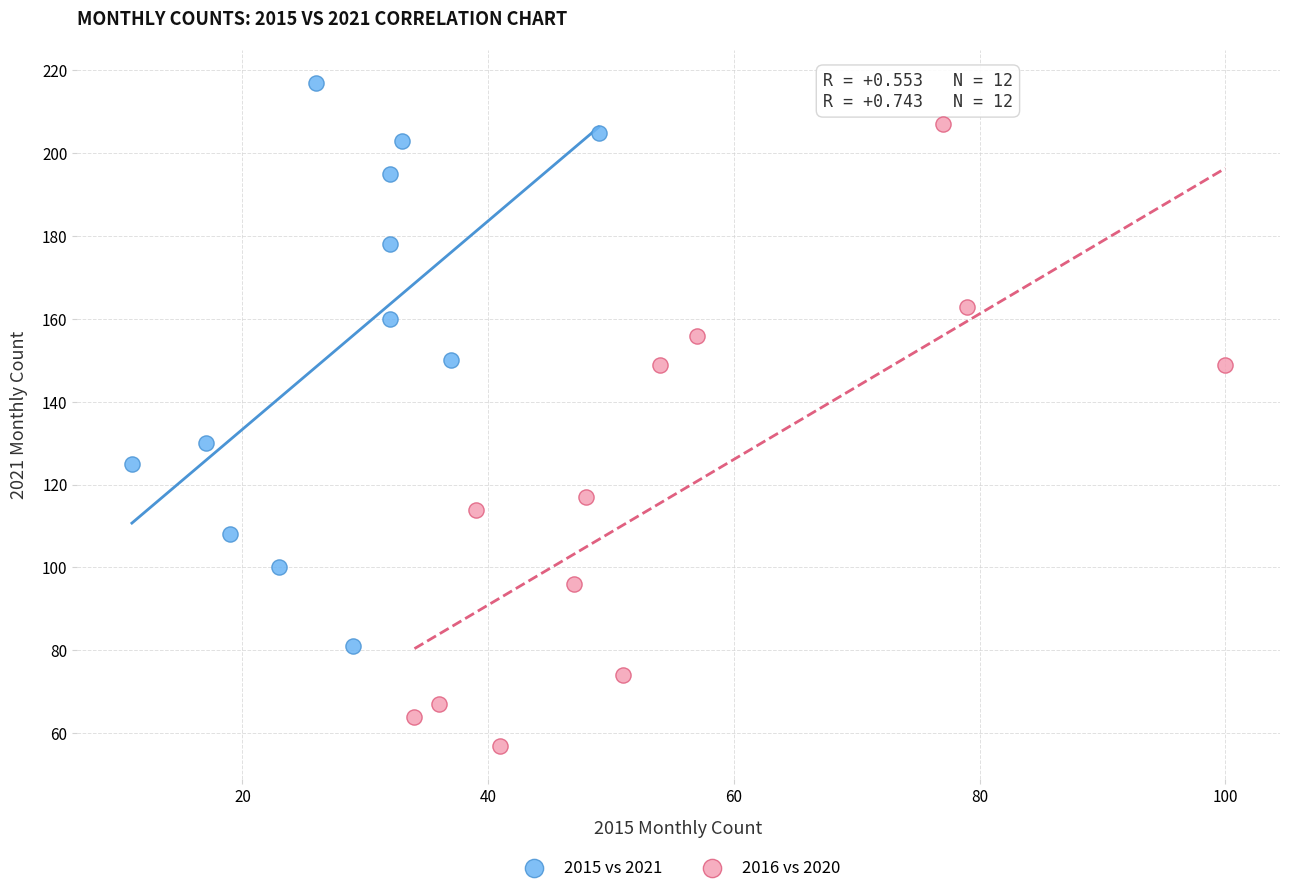

Which series contains the highest Y value?

2015 vs 2021